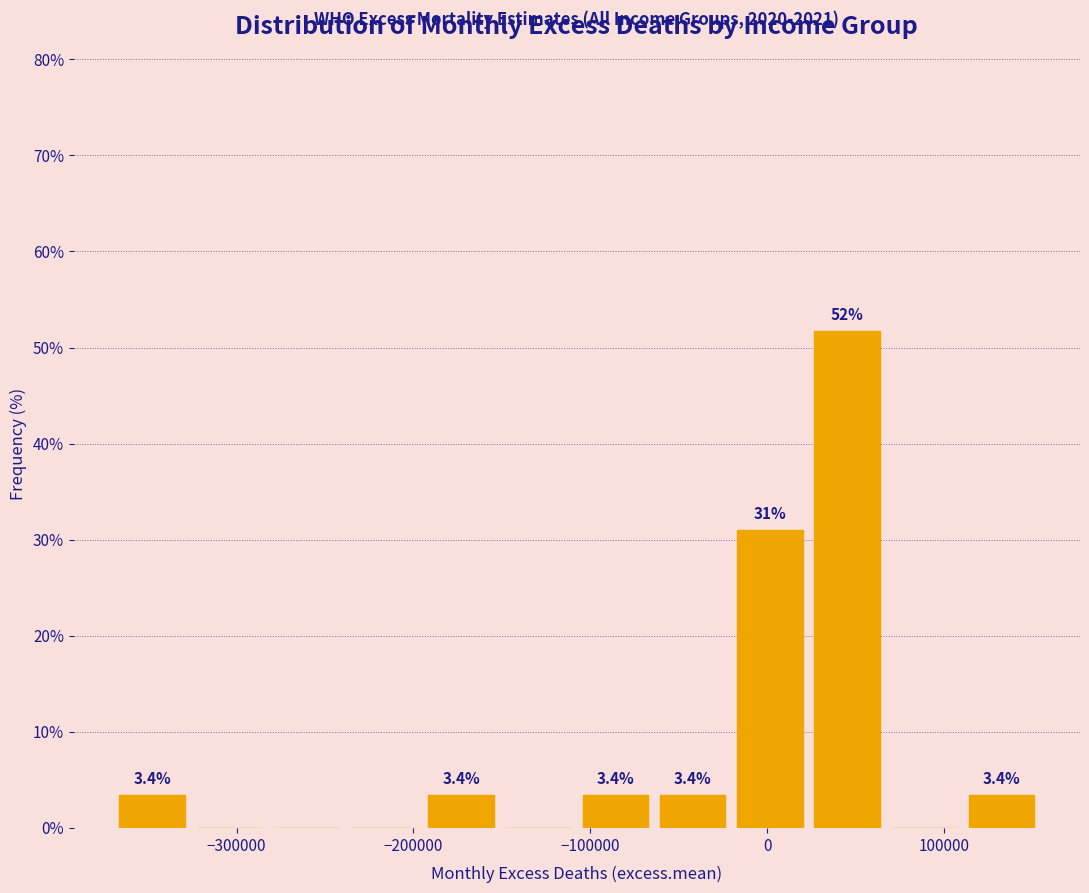

Over which range of the x-axis is the bar tallest?

20000 to 70000